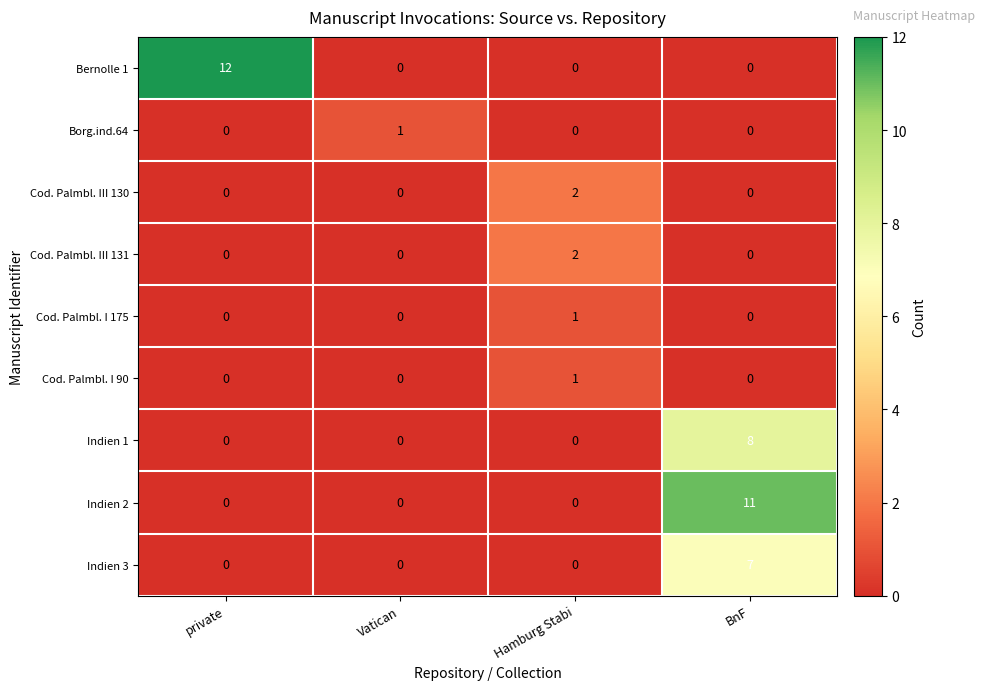

The Borg.ind.64 series shows 0 at BnF. True or false?

True